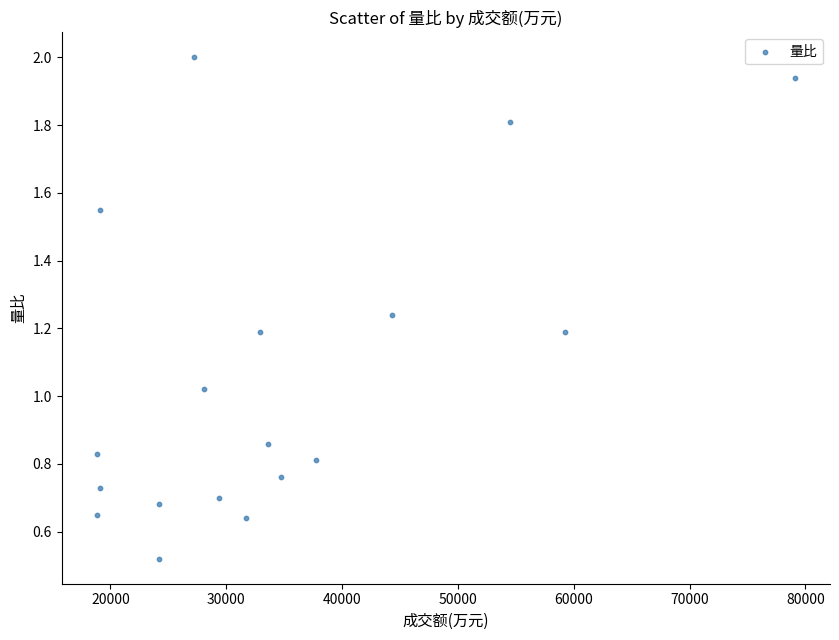

What is the range of X values (max minus min)?

60308.0